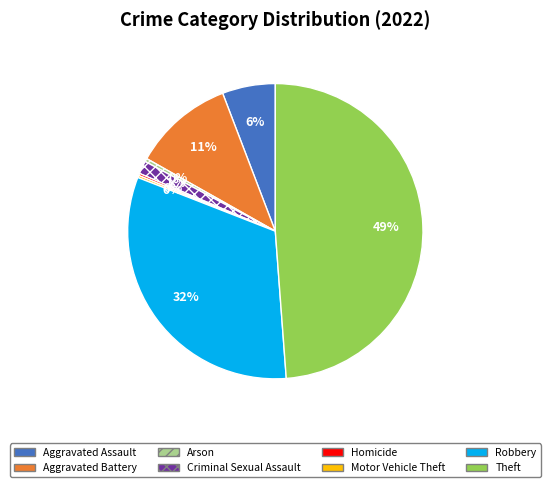

What percentage is the Aggravated Assault slice, to the nearest percent?

6%